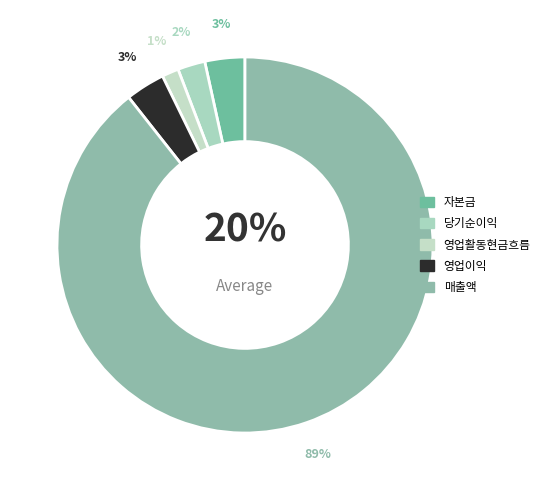

How many slices are in this pie chart?

5